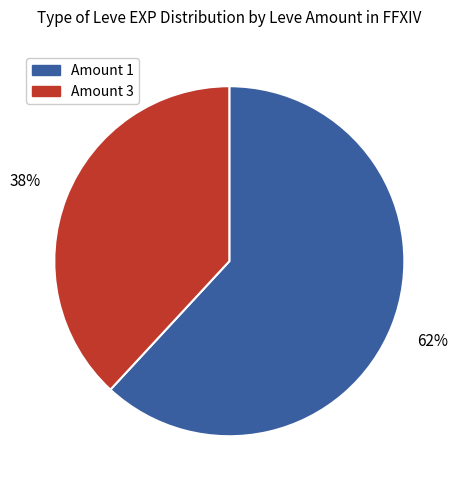

To the nearest percent, what portion does Amount 3 represent?

38%